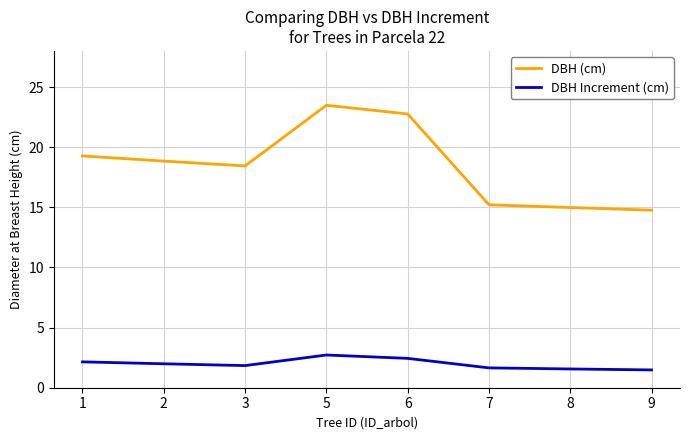

Rank the series at 6 from lowest to highest value.

DBH Increment (cm), DBH (cm)